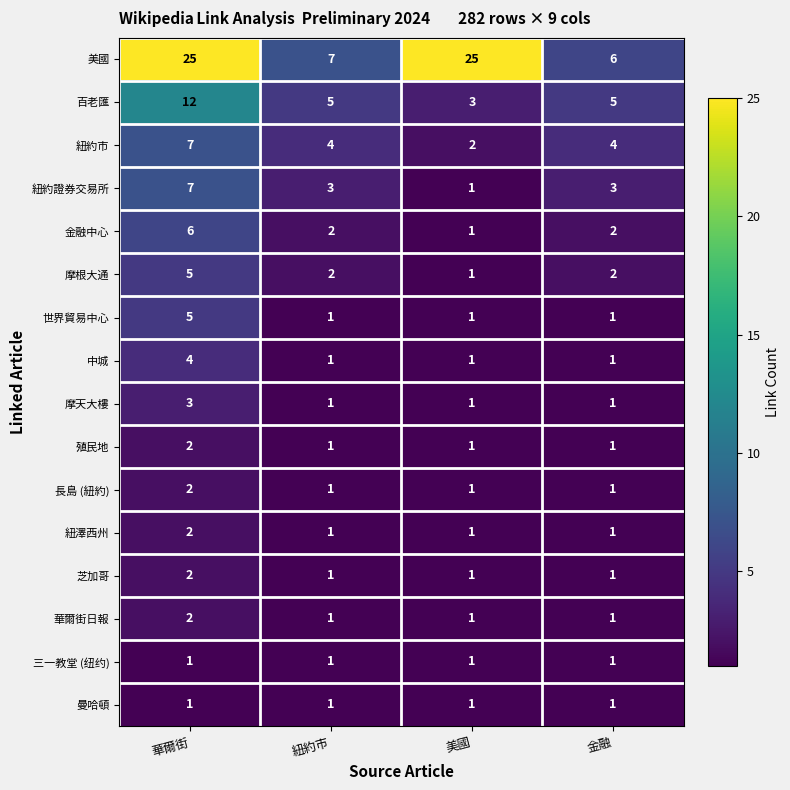

What is the sum of all 紐約市 values?

17